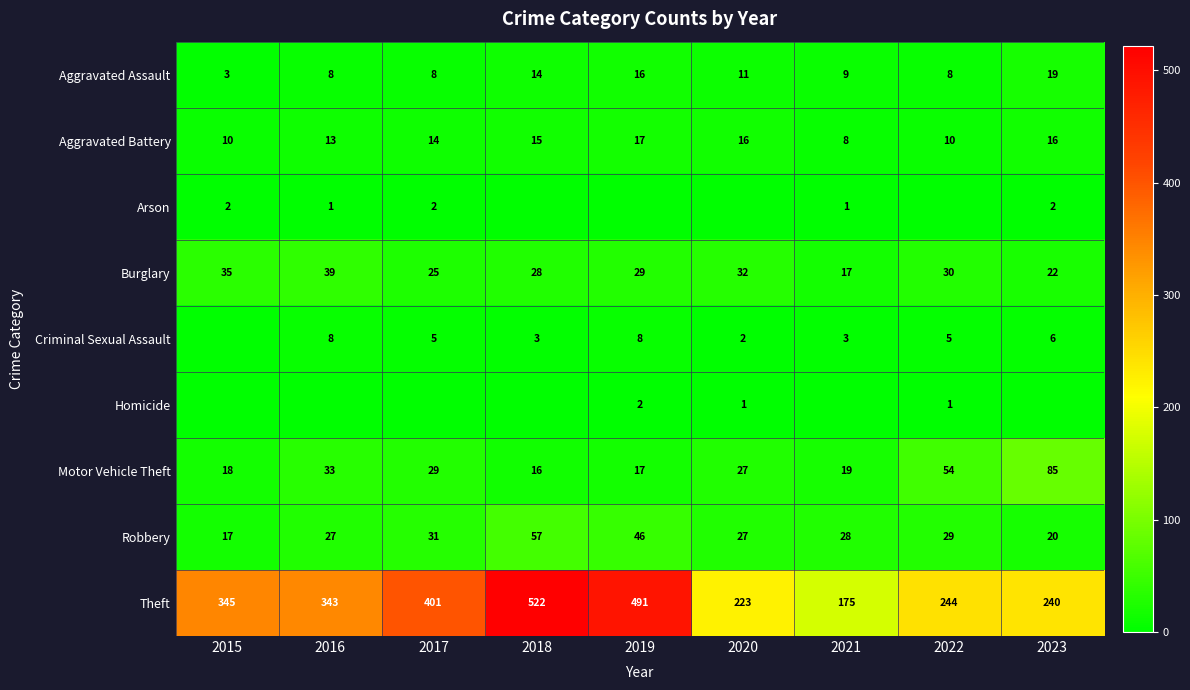

What is the difference between the second highest and minimum values in the Aggravated Assault series?

13